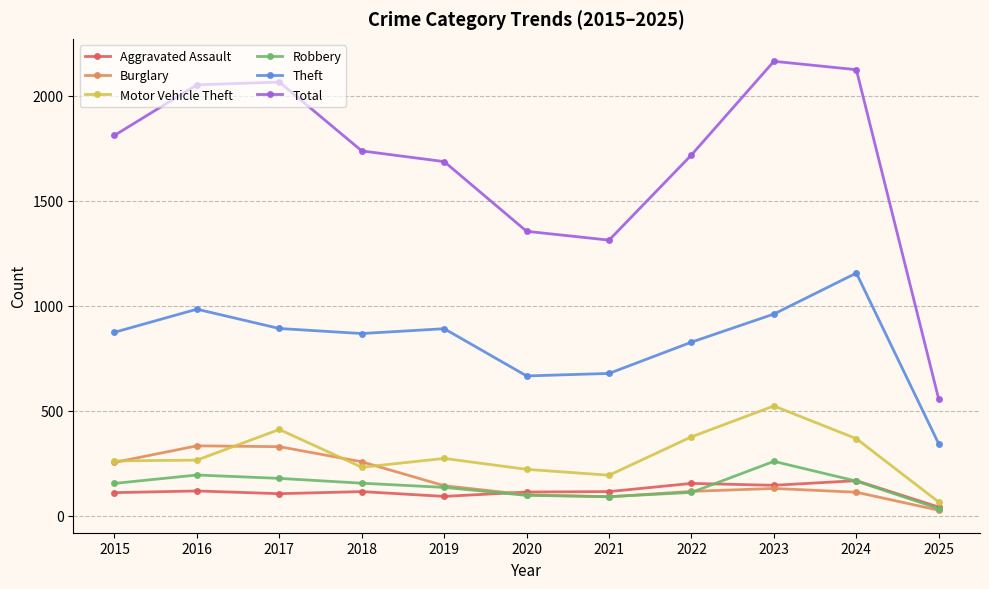

What is the highest value of the Theft series?

1156